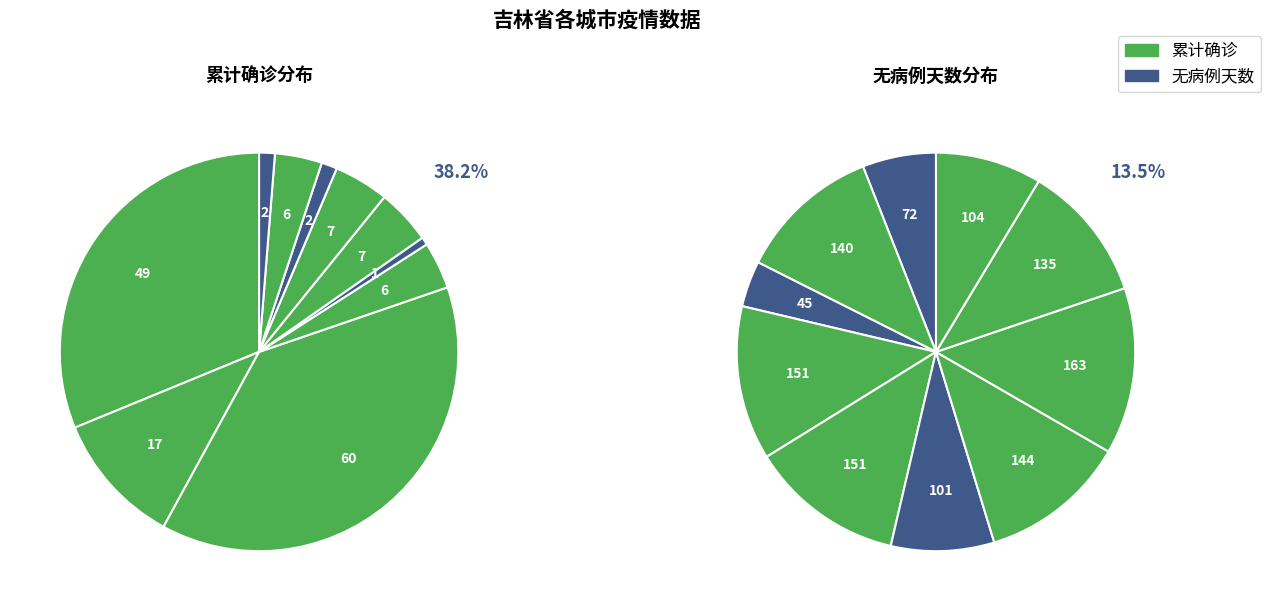

Rank the series at 白城 from highest to lowest value.

无病例天数, 累计确诊